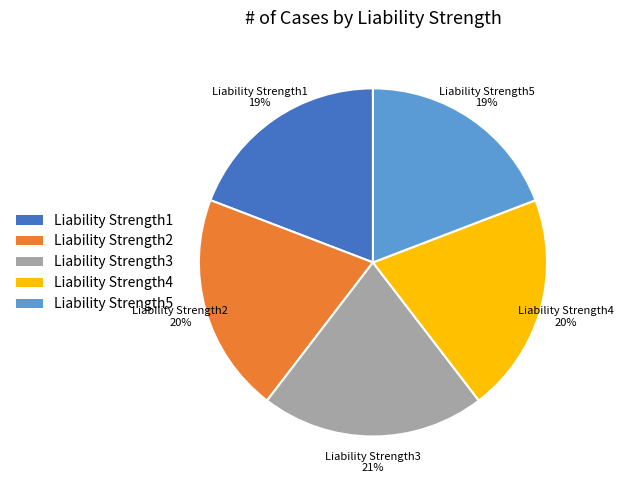

Is the sum of Liability Strength2 and Liability Strength5 greater than half?

No